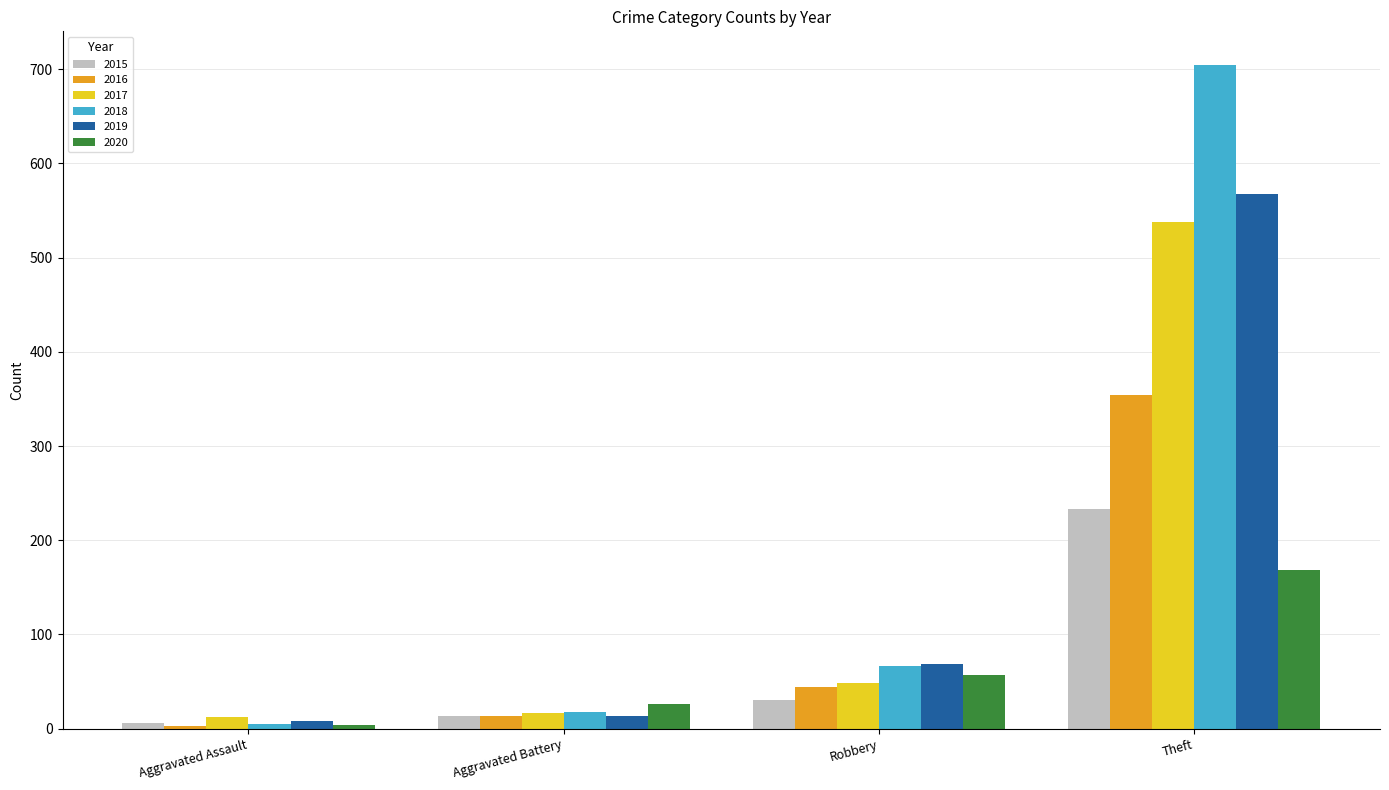

What is the greatest value displayed?

705